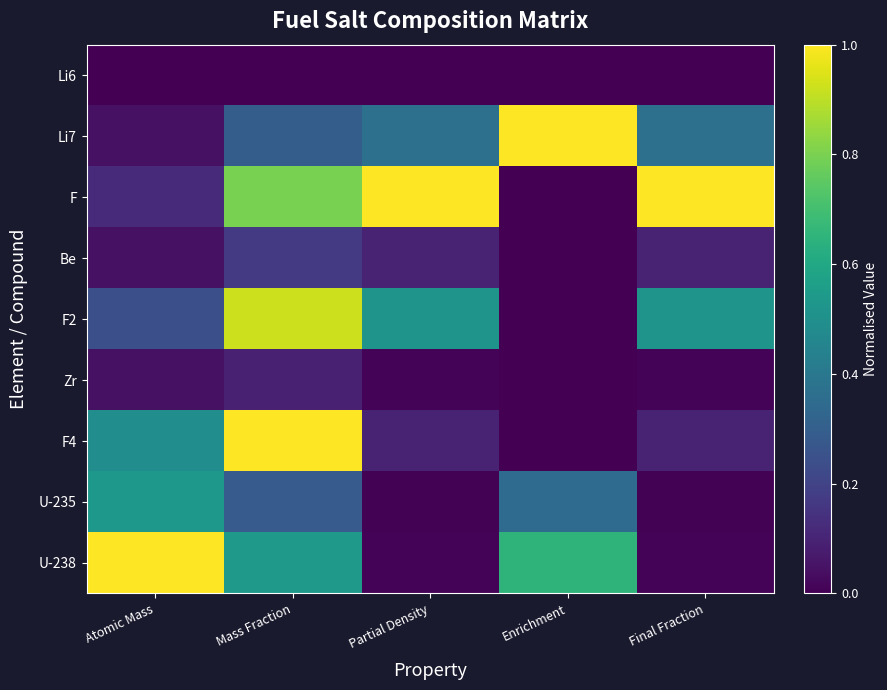

Between Atomic Mass and Enrichment, which series saw the biggest shift?

Li7